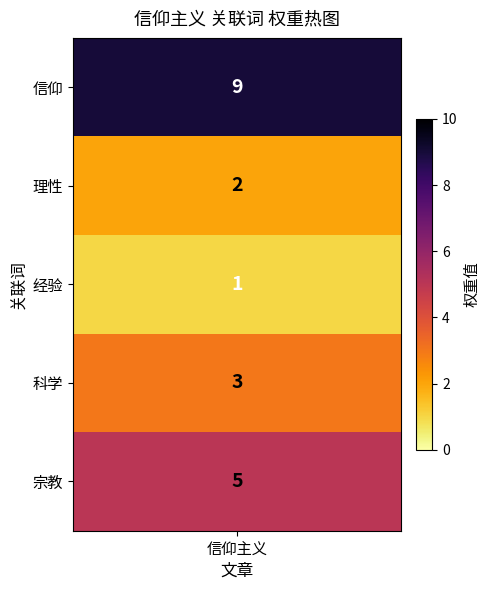

What is the difference between the second highest and second lowest values?

3